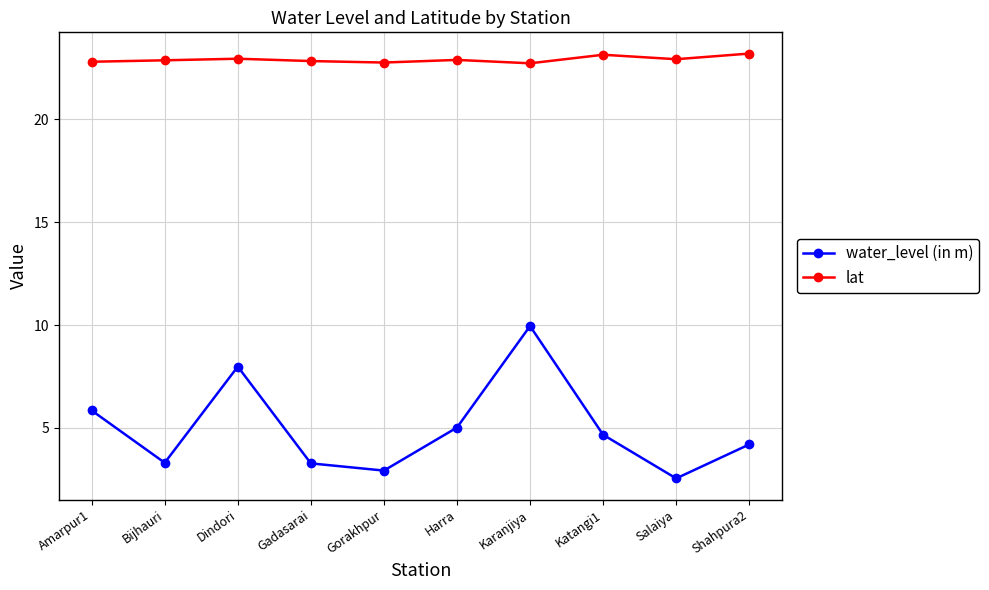

True or false: water_level (in m) and lat intersect in this chart.

False